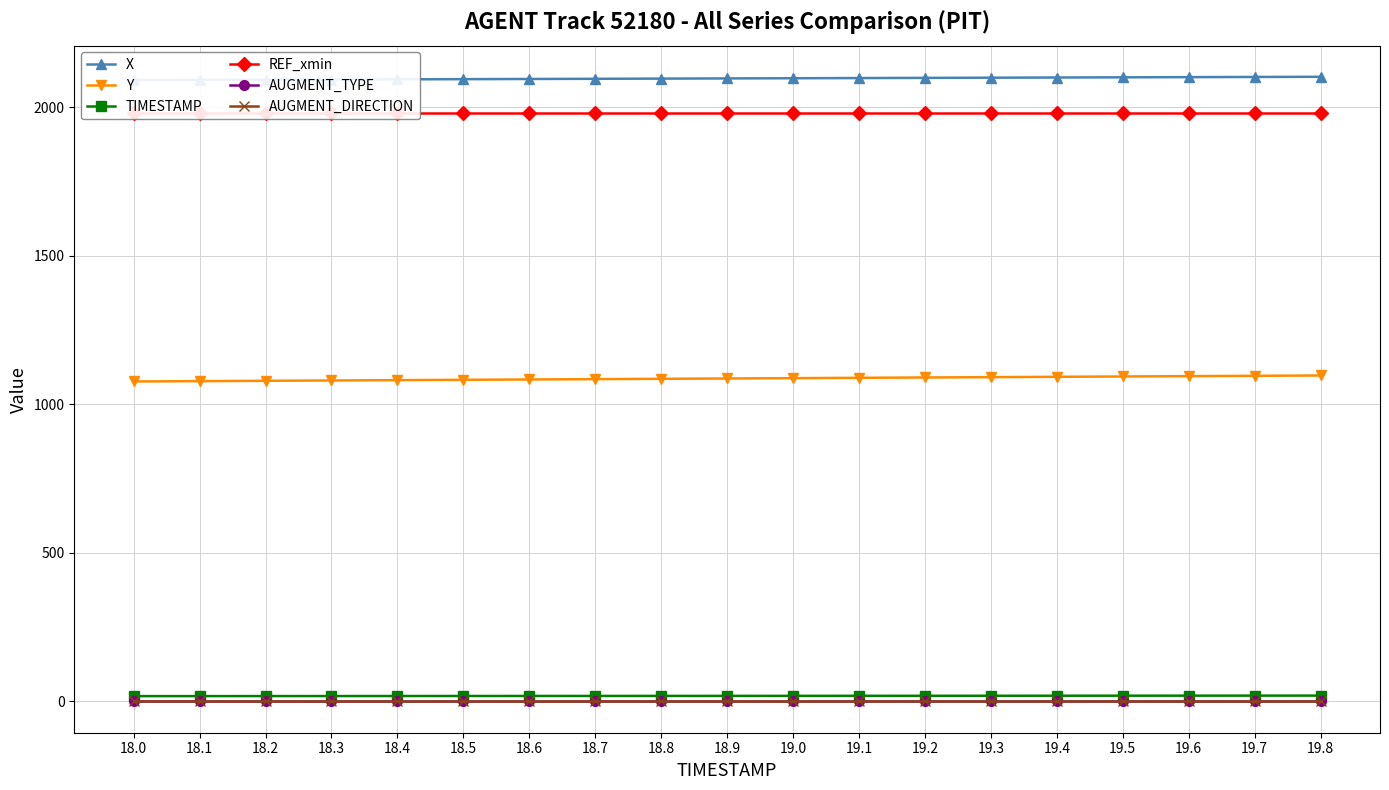

How many lines are shown in the chart?

6